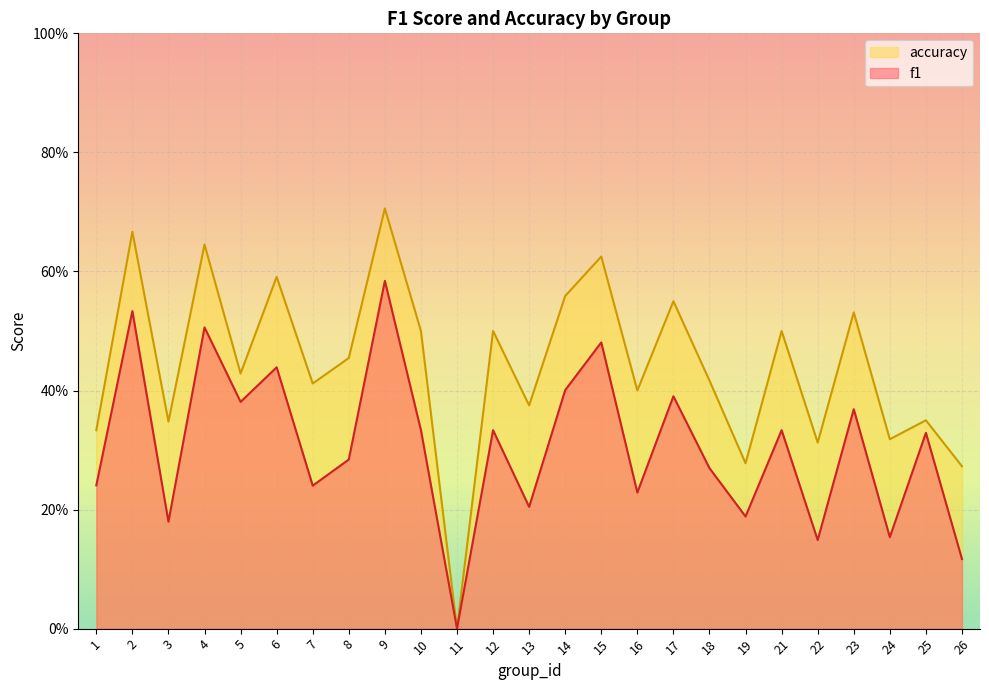

What is the value of the f1 point at the 8th from the left?

0.3